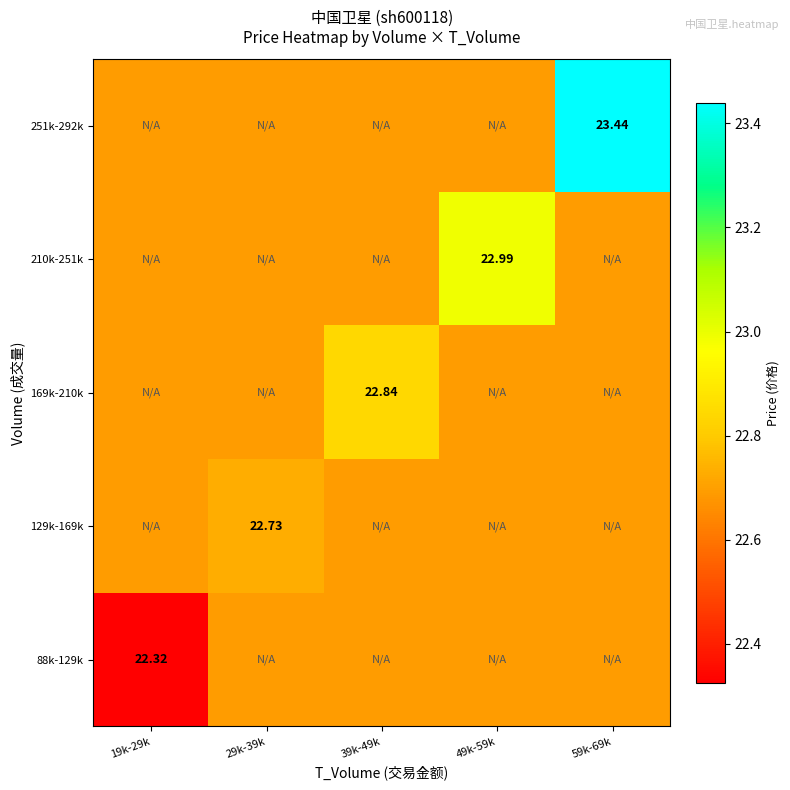

Is the value of 251k-292k at 59k-69k greater than the value of 210k-251k at 49k-59k?

Yes